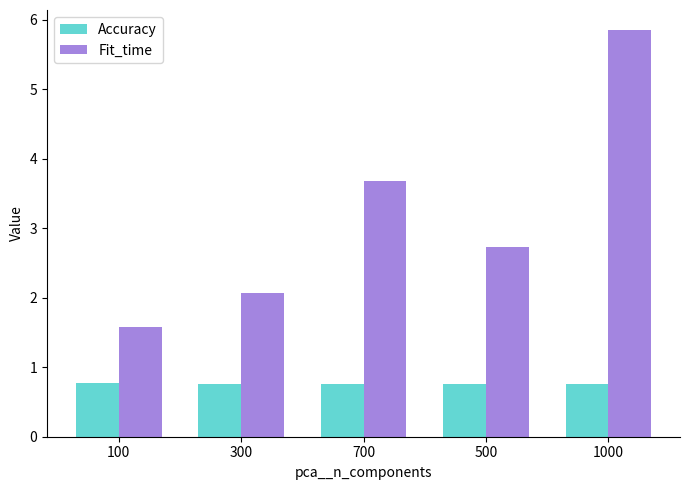

What is the sum of all Accuracy values?

3.8